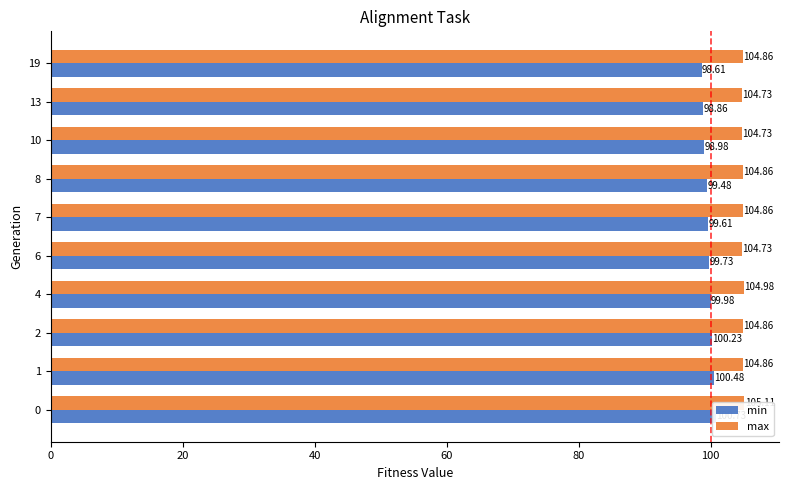

Does the chart contain any negative values?

No